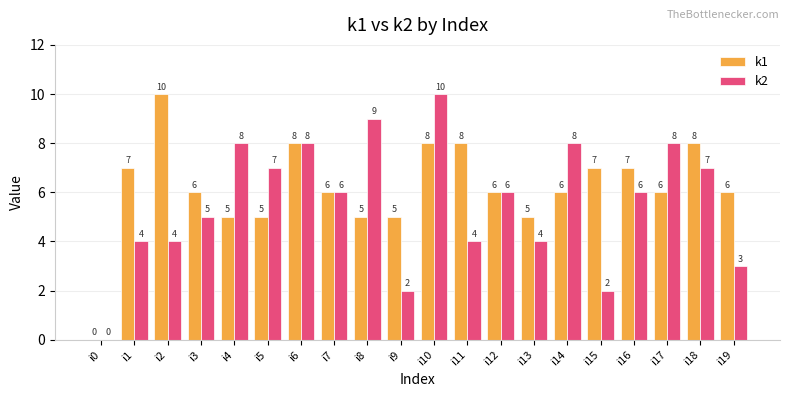

Reading right to left, extract all data points from this chart.

k1: i19=6	i18=8	i17=6	i16=7	i15=7	i14=6	i13=5	i12=6	i11=8	i10=8	i9=5	i8=5	i7=6	i6=8	i5=5	i4=5	i3=6	i2=10	i1=7	i0=0
k2: i19=3	i18=7	i17=8	i16=6	i15=2	i14=8	i13=4	i12=6	i11=4	i10=10	i9=2	i8=9	i7=6	i6=8	i5=7	i4=8	i3=5	i2=4	i1=4	i0=0